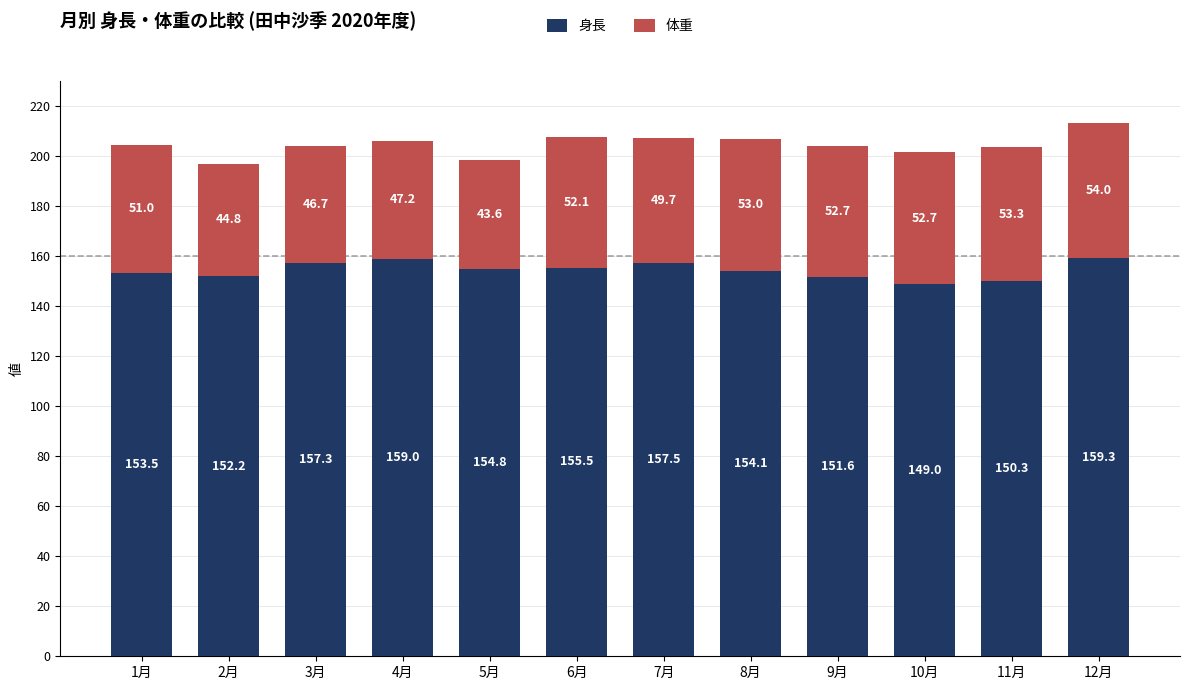

Rank the categories by 身長 value from highest to lowest.

12月, 4月, 7月, 3月, 6月, 5月, 8月, 1月, 2月, 9月, 11月, 10月